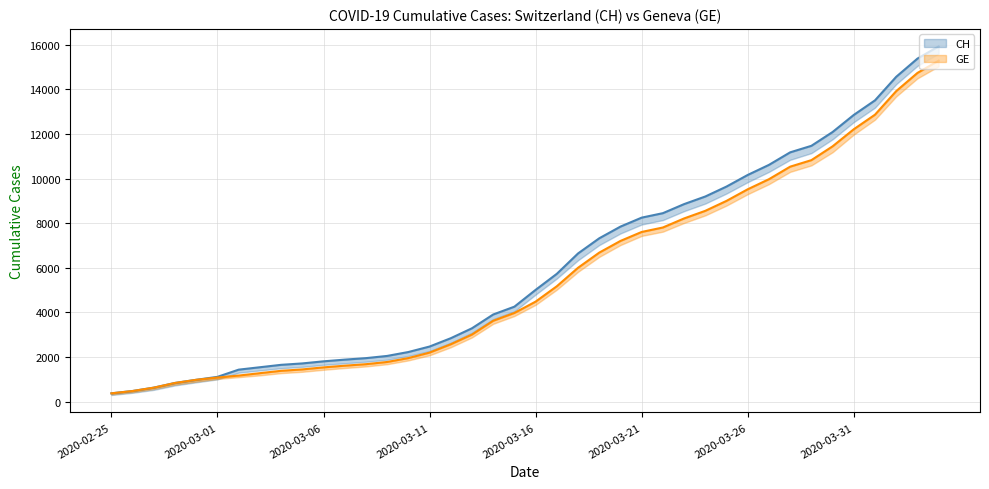

What is the maximum value shown in the chart?

15926